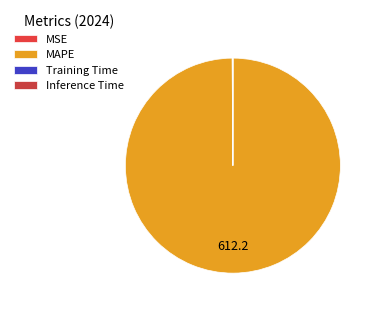

Which slice is the smallest?

Inference Time